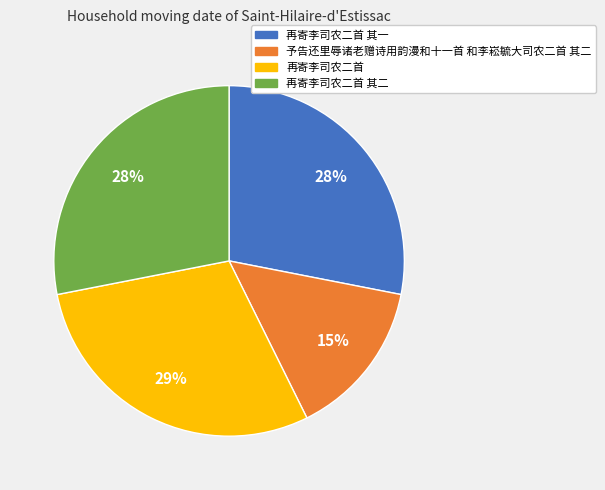

Does any single category account for the majority?

No